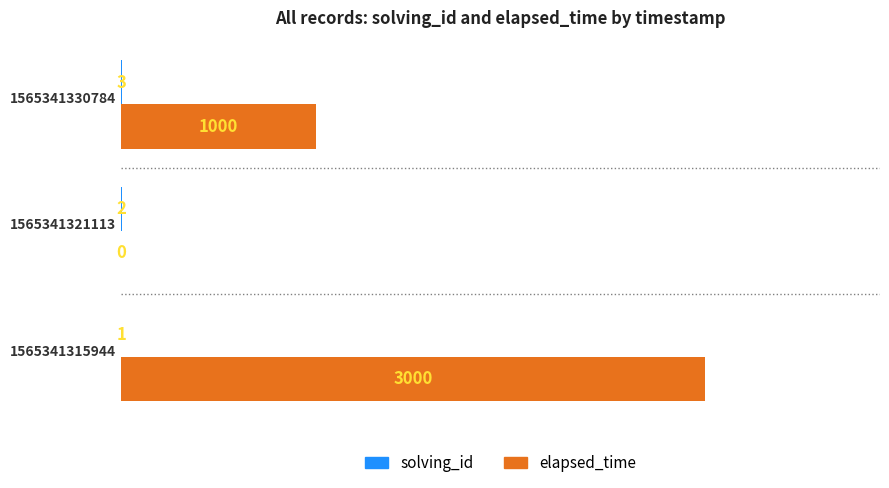

Which series has the largest total across all categories?

elapsed_time